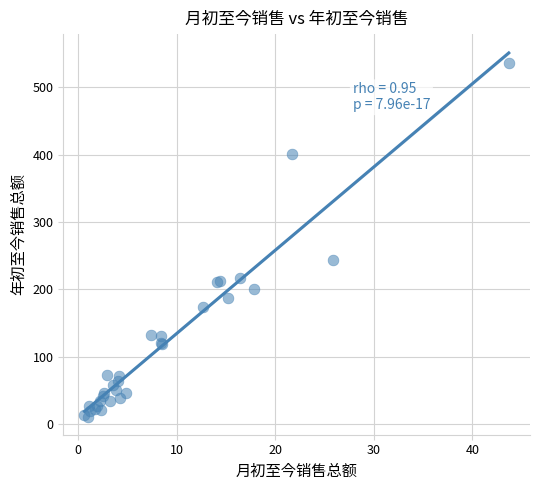

What Y value in the scatter plot is closest to 273?

244.0